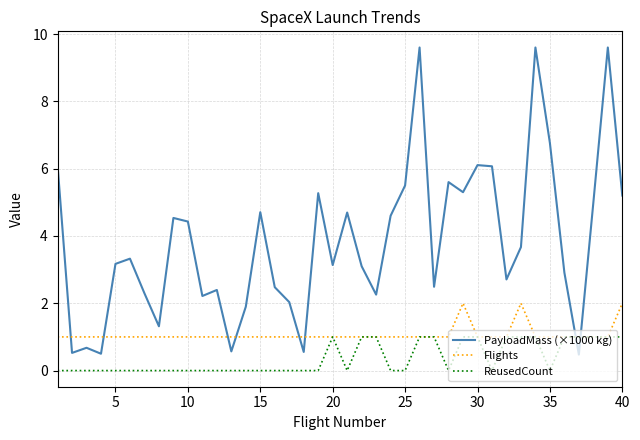

What is the highest value of the ReusedCount series?

1.0